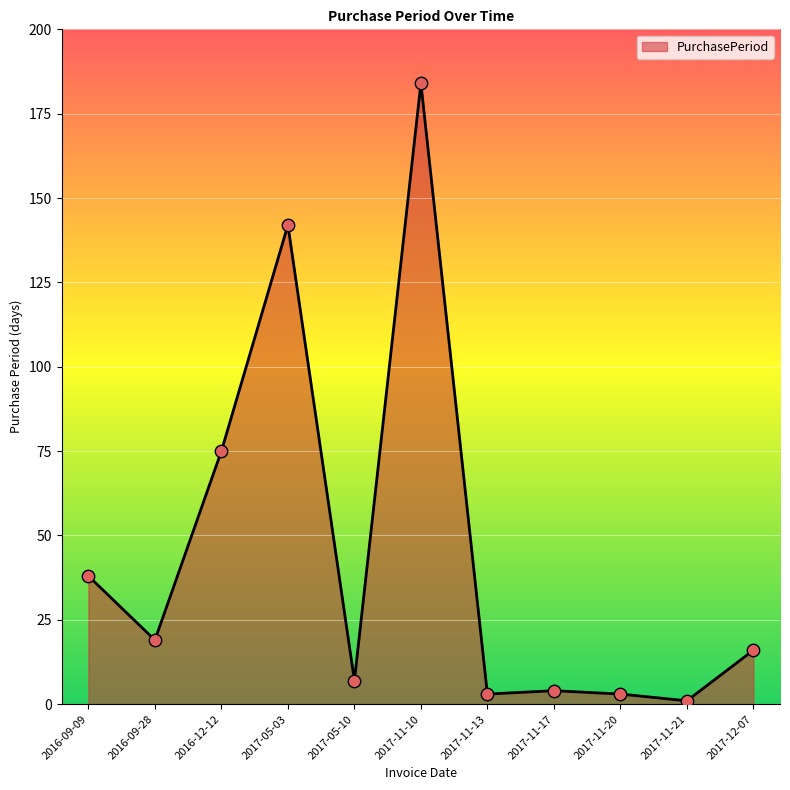

What is the change in value from 2016-09-28 to 2017-11-20?

-16